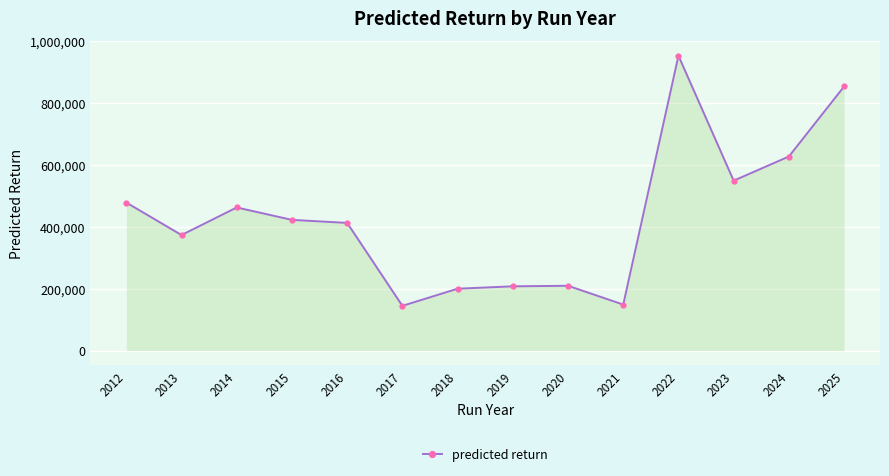

What is the change in value from 2018 to 2021?

-51333